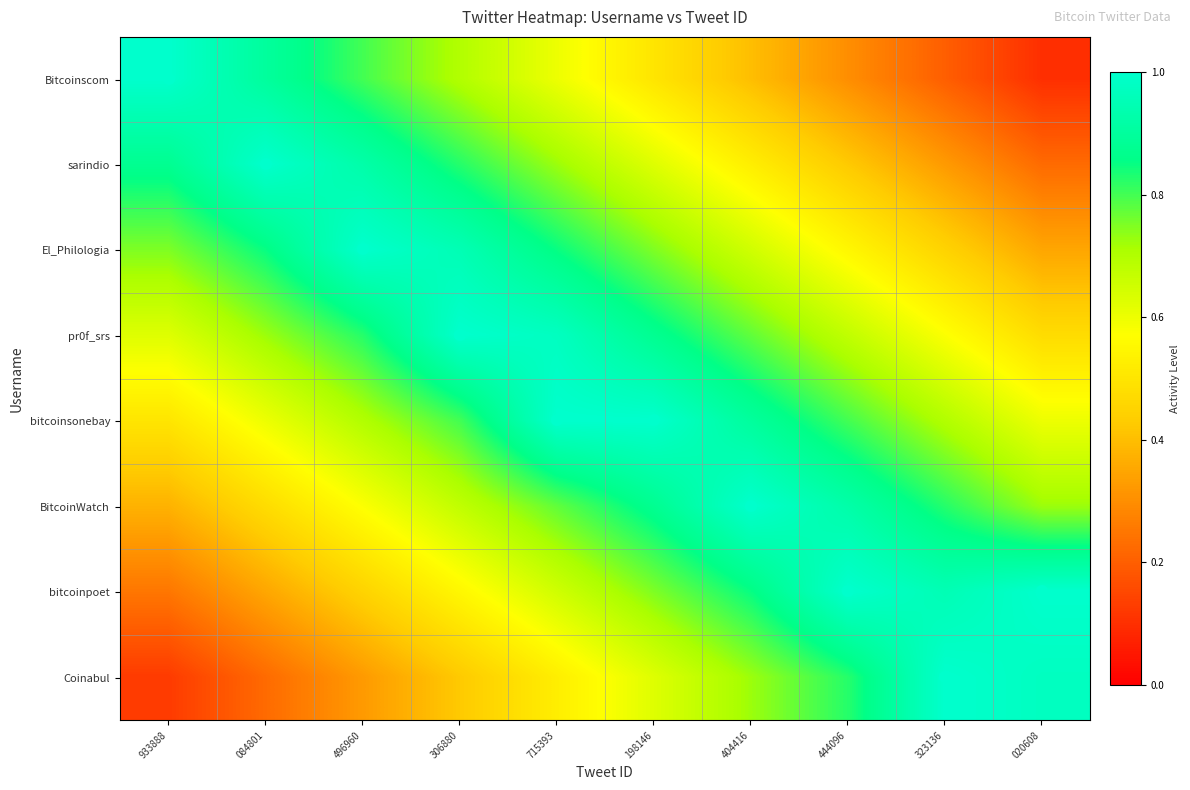

At which category is the sum across all series the highest?

715393